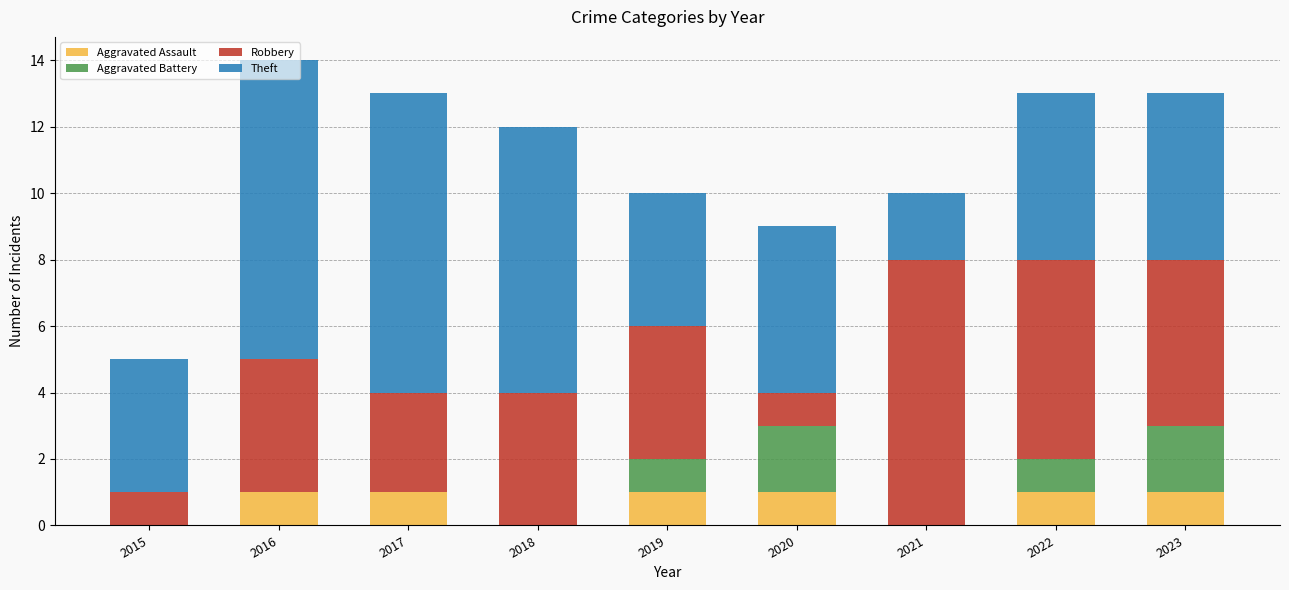

True or false: Aggravated Assault has a value of 1 at 2022.

True